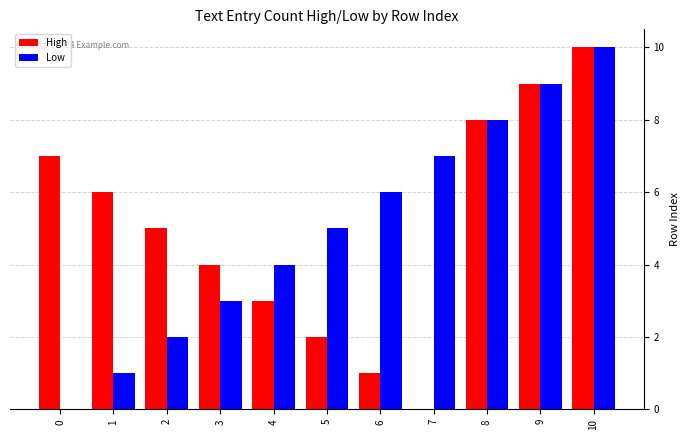

Is the value of High at 9 greater than the value of Low at 2?

Yes